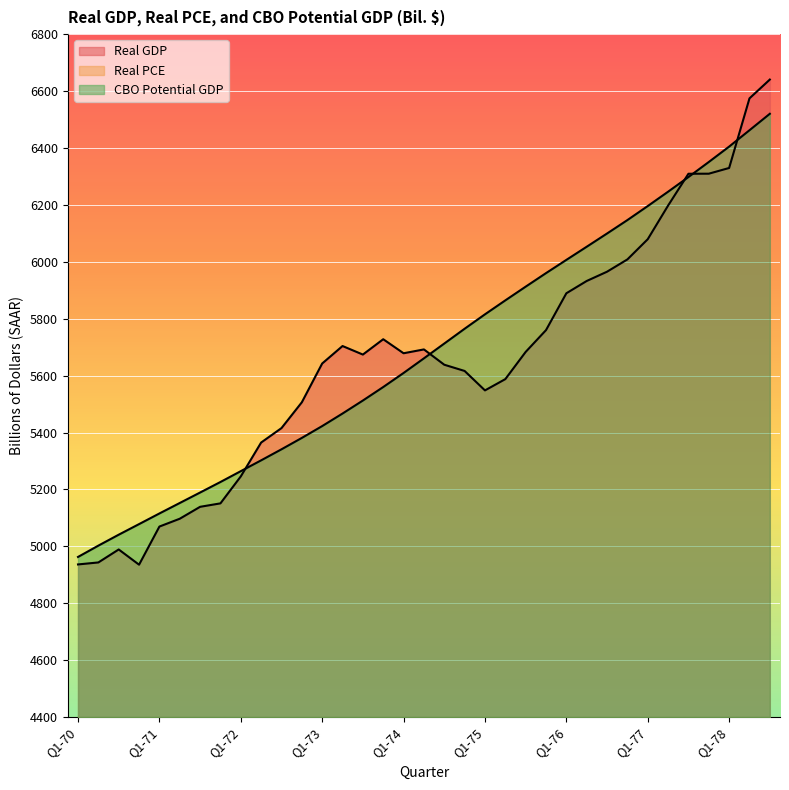

Reading left to right, what are all the values shown in this chart?

Real GDP: Q1-70=4936.6	Q2-70=4943.6	Q3-70=4989.2	Q4-70=4935.7	Q1-71=5069.7	Q2-71=5097.2	Q3-71=5139.1	Q4-71=5151.2	Q1-72=5246.0	Q2-72=5365.0	Q3-72=5415.7	Q4-72=5506.4	Q1-73=5642.7	Q2-73=5704.1	Q3-73=5674.1	Q4-73=5728.0	Q1-74=5678.7	Q2-74=5692.2	Q3-74=5638.4	Q4-74=5616.5	Q1-75=5548.2	Q2-75=5587.8	Q3-75=5683.4	Q4-75=5760.0	Q1-76=5889.5	Q2-76=5932.7	Q3-76=5965.3	Q4-76=6008.5	Q1-77=6079.5	Q2-77=6197.7	Q3-77=6309.5	Q4-77=6309.7	Q1-78=6329.8	Q2-78=6574.4	Q3-78=6640.5
Real PCE: Q1-70=3065.1	Q2-70=3079.0	Q3-70=3106.0	Q4-70=3097.5	Q1-71=3157.0	Q2-71=3186.0	Q3-71=3211.4	Q4-71=3264.7	Q1-72=3307.8	Q2-72=3370.7	Q3-72=3422.7	Q4-72=3503.0	Q1-73=3567.0	Q2-73=3565.3	Q3-73=3577.9	Q4-73=3567.2	Q1-74=3535.3	Q2-74=3548.0	Q3-74=3563.3	Q4-74=3511.2	Q1-75=3540.6	Q2-75=3598.9	Q3-75=3650.0	Q4-75=3689.3	Q1-76=3763.0	Q2-76=3797.7	Q3-76=3837.7	Q4-76=3887.4	Q1-77=3933.3	Q2-77=3954.6	Q3-77=3992.0	Q4-77=4052.0	Q1-78=4074.8	Q2-78=4161.9	Q3-78=4179.4
CBO Potential GDP: Q1-70=4962.9	Q2-70=5002.7	Q3-70=5041.1	Q4-70=5078.3	Q1-71=5115.7	Q2-71=5152.5	Q3-71=5189.3	Q4-71=5226.3	Q1-72=5264.4	Q2-72=5302.4	Q3-72=5341.2	Q4-72=5381.2	Q1-73=5422.8	Q2-73=5466.9	Q3-73=5512.6	Q4-73=5560.0	Q1-74=5609.4	Q2-74=5660.8	Q3-74=5712.8	Q4-74=5764.8	Q1-75=5815.5	Q2-75=5864.5	Q3-75=5912.7	Q4-75=5960.3	Q1-76=6006.8	Q2-76=6053.0	Q3-76=6099.5	Q4-76=6146.7	Q1-77=6196.0	Q2-77=6246.4	Q3-77=6297.9	Q4-77=6350.8	Q1-78=6404.9	Q2-78=6462.4	Q3-78=6520.2